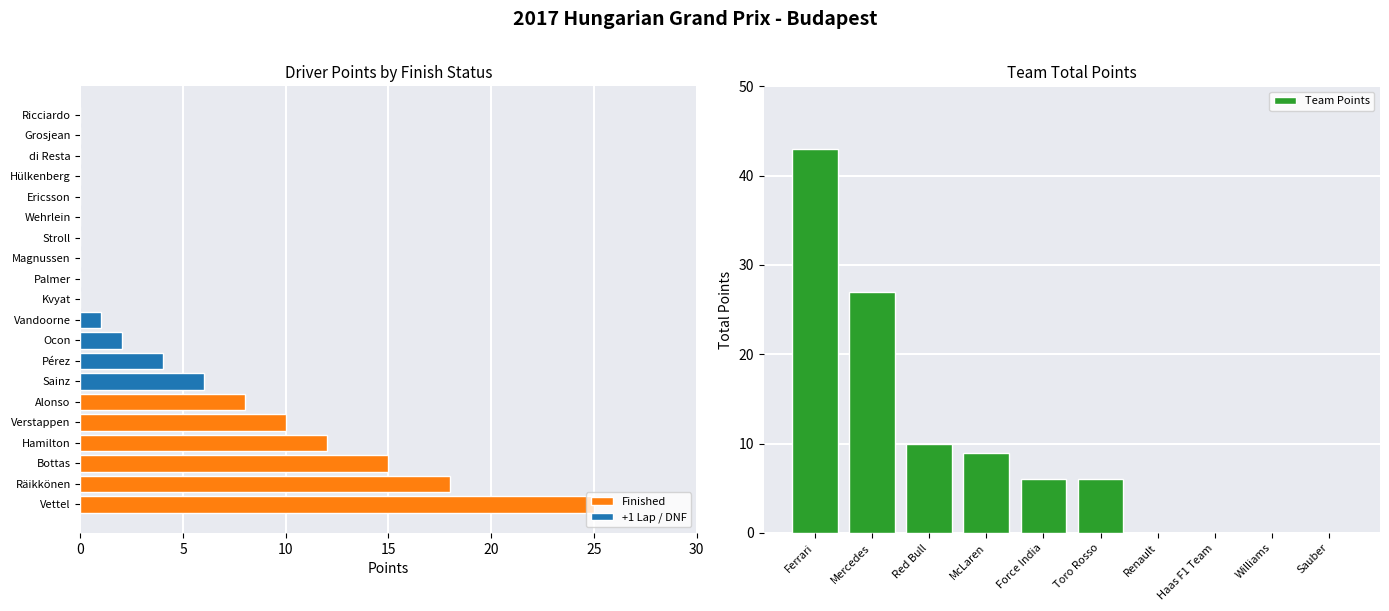

How many series are shown in this chart?

2